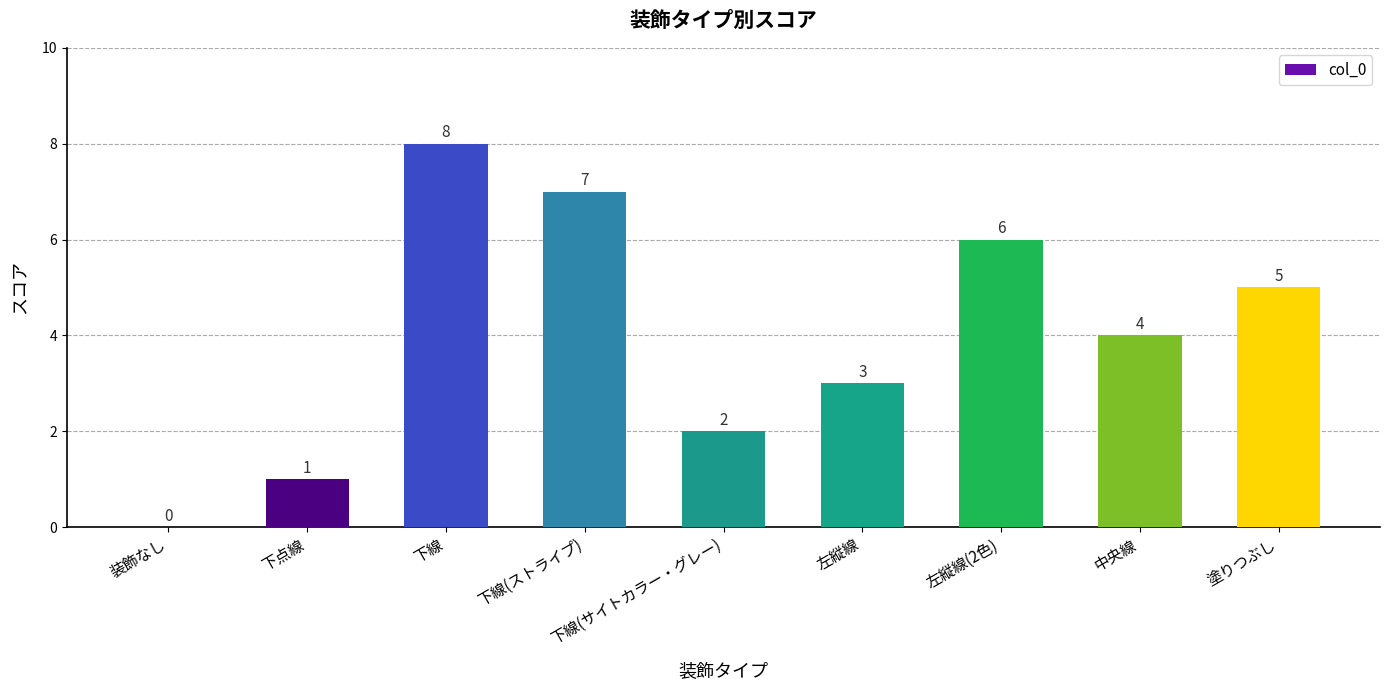

Is it true that the value at 塗りつぶし is 2?

False